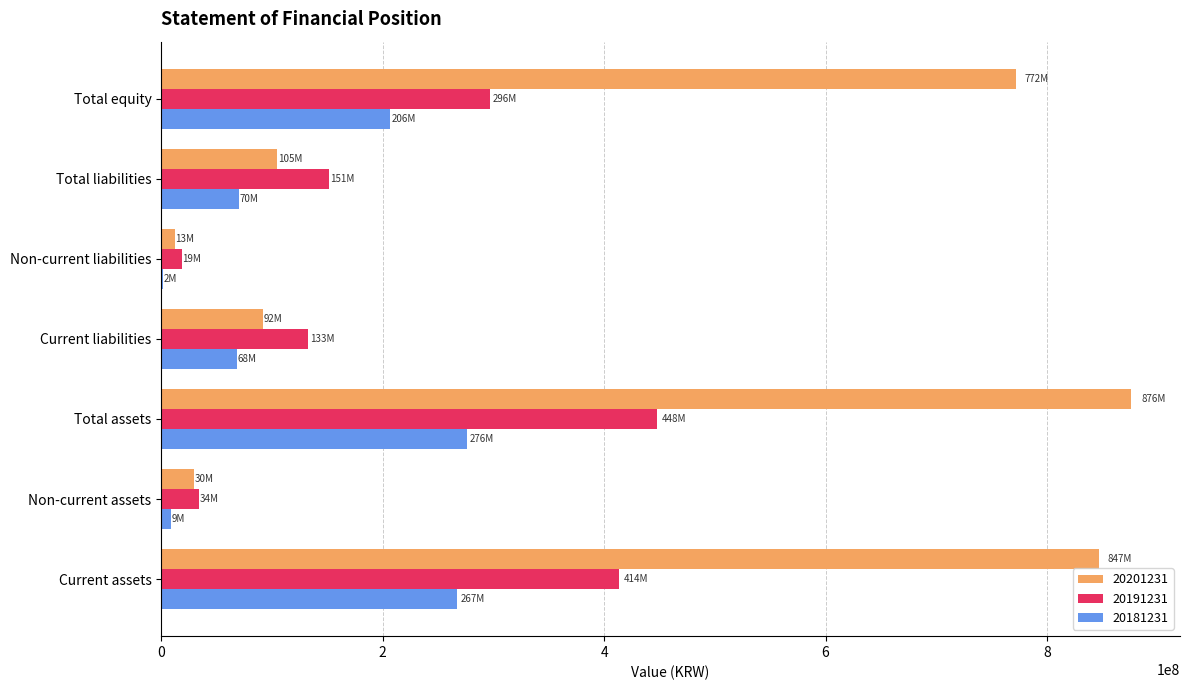

What is the total value across all series at Total liabilities?

325790468